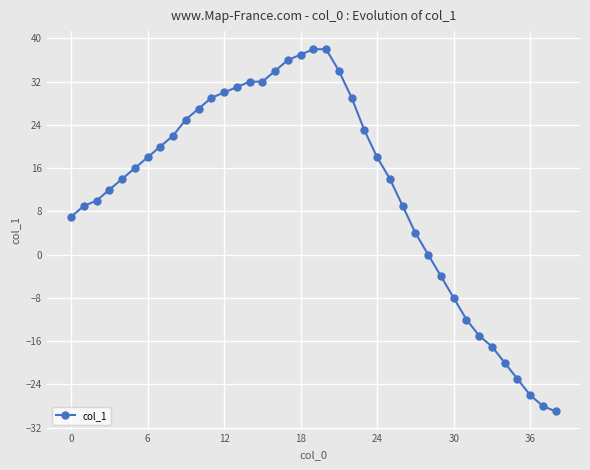

What is the average value?

12